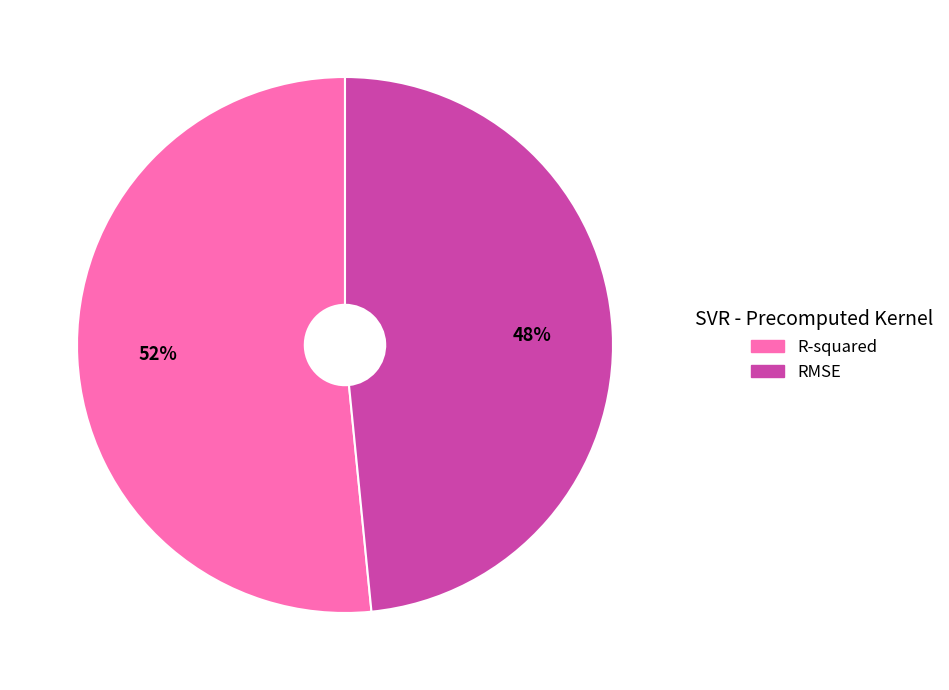

Which slice represents more than half of the pie?

R-squared